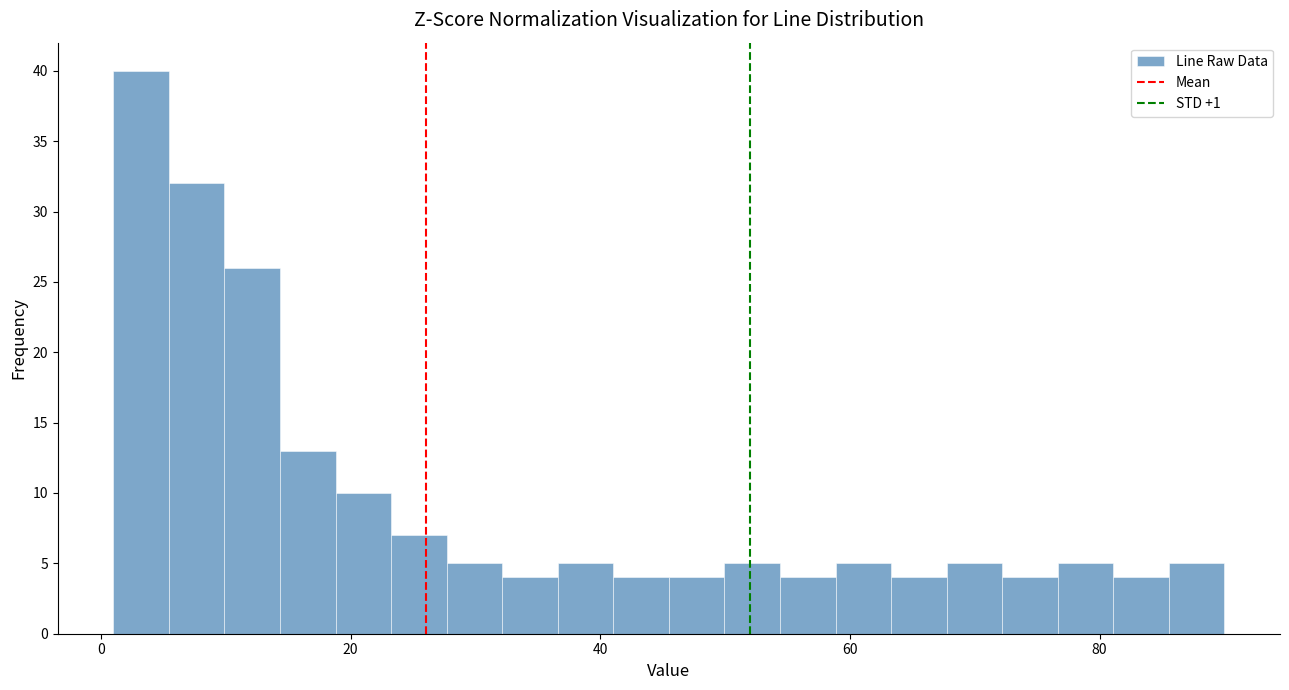

Read against the x-axis, roughly where is the centre of the tallest bar?

4